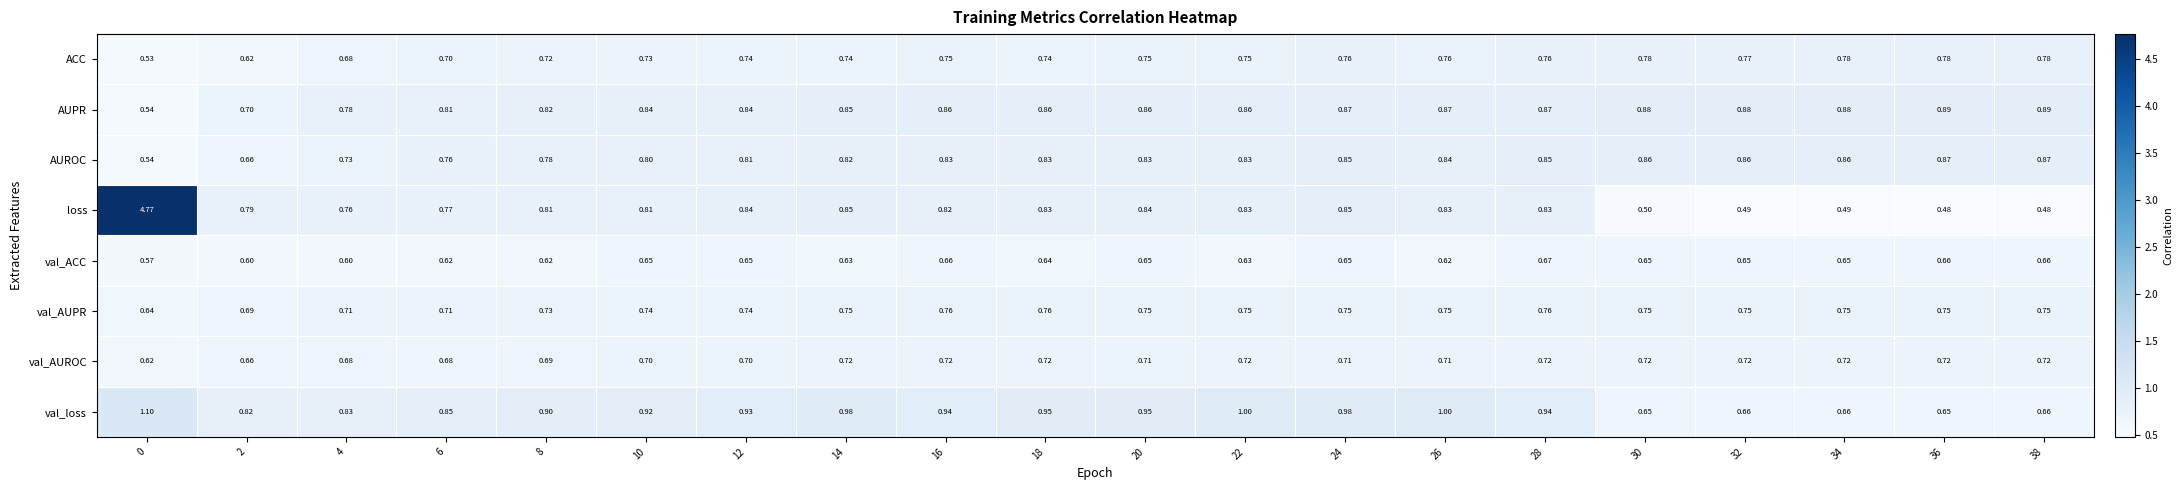

Which series has the largest total across all categories?

loss